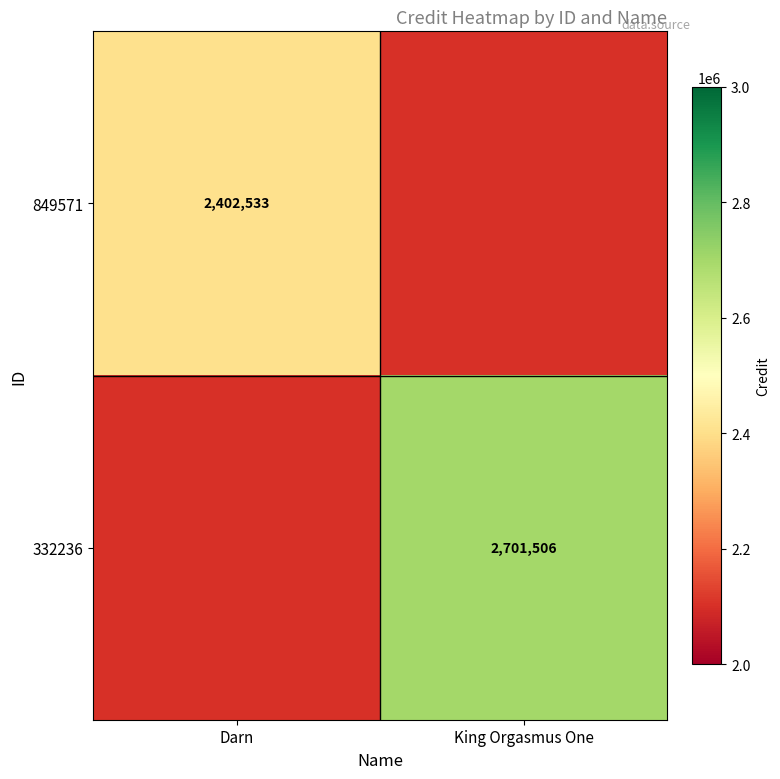

True or false: 849571 has a value of 2402533 at Darn.

True